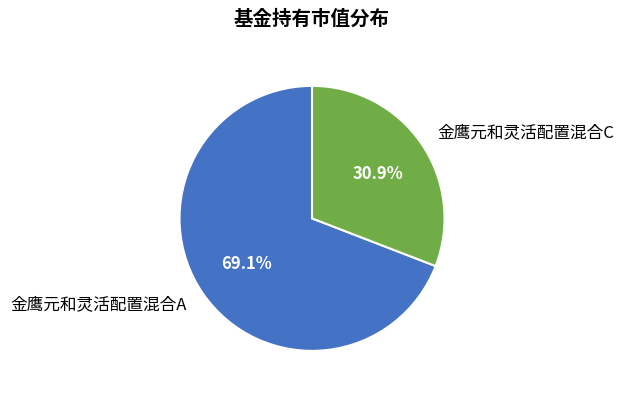

Does any single category account for the majority?

Yes